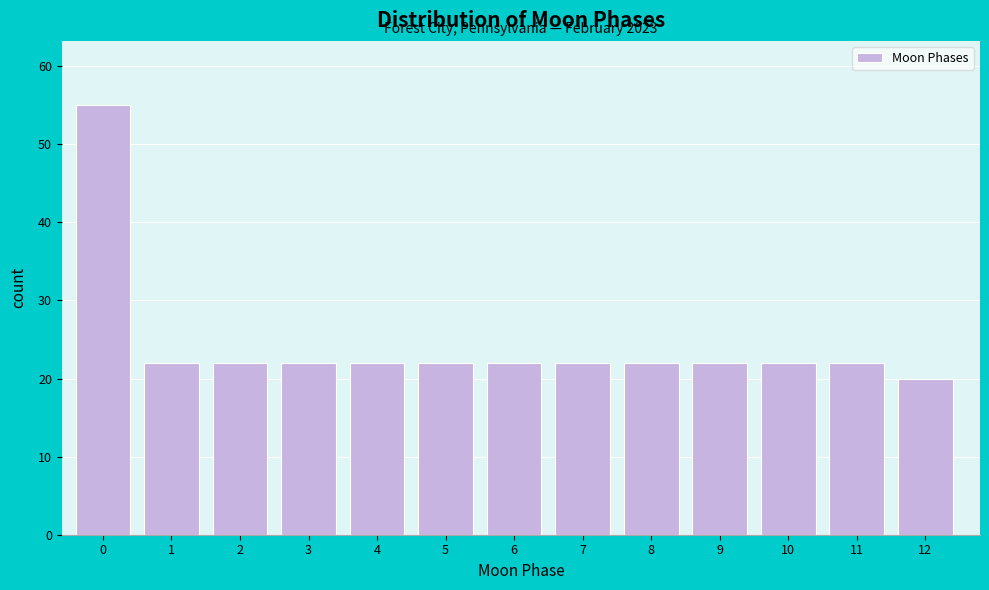

Reading left to right, extract all data points from this chart.

0=55	1=22	2=22	3=22	4=22	5=22	6=22	7=22	8=22	9=22	10=22	11=22	12=20